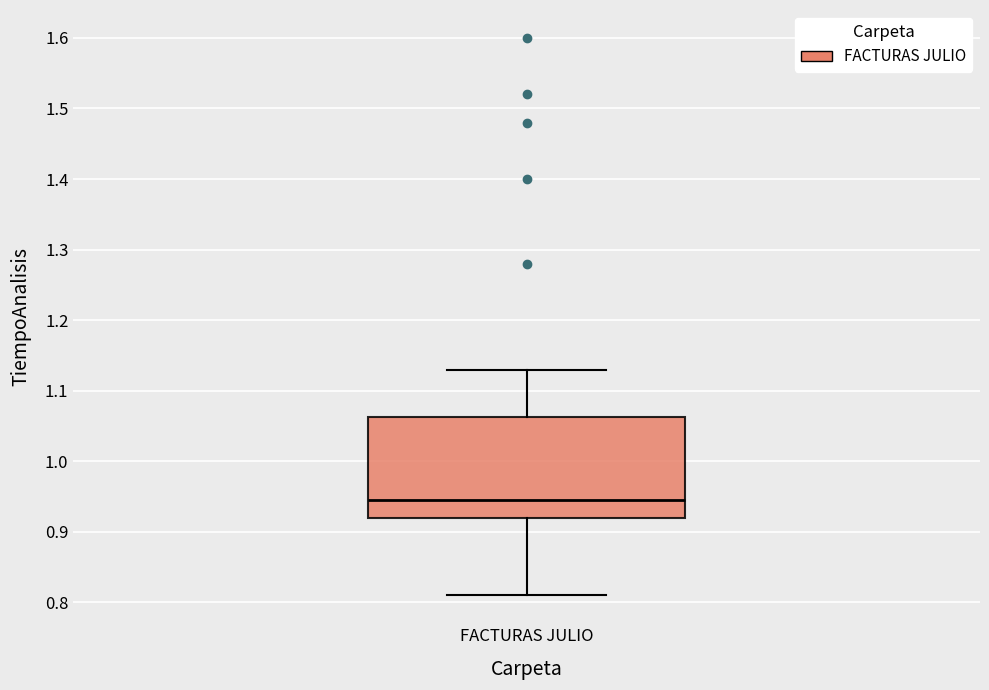

Read this box plot against the y-axis: the position of the median line, the range covered by the box, and the ends of both whiskers. The values are not printed on the chart, so give them approximately, as read against the axis.

median 0.95, box 0.92 to 1.06, whiskers 0.81 to 1.13